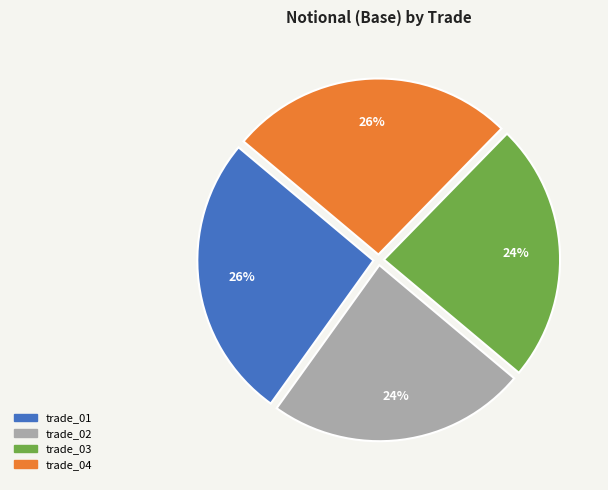

The trade_04 slice represents 16% of the pie. True or false?

False